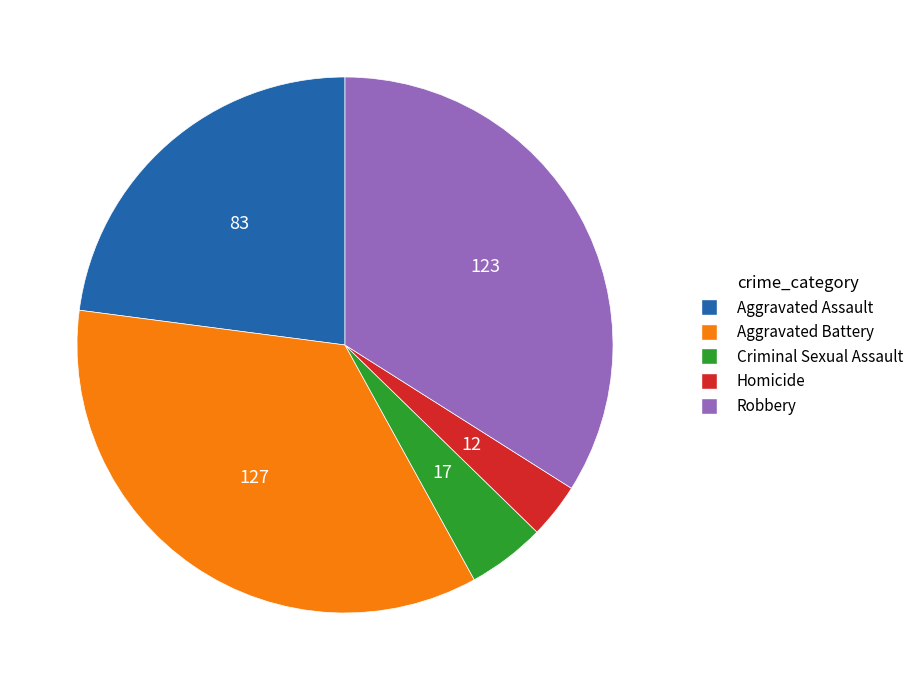

How many slices are in this pie chart?

5